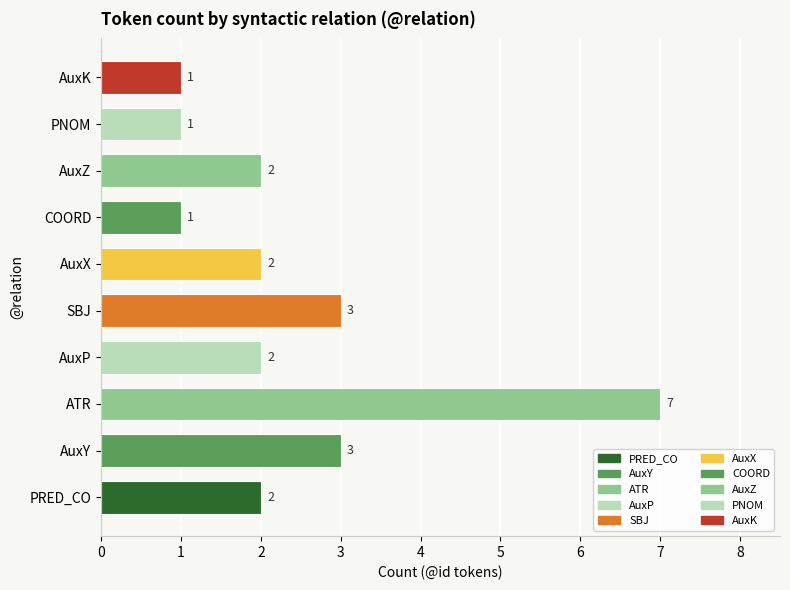

Rank the categories by value from highest to lowest.

ATR, AuxY, SBJ, PRED_CO, AuxP, AuxX, AuxZ, COORD, PNOM, AuxK